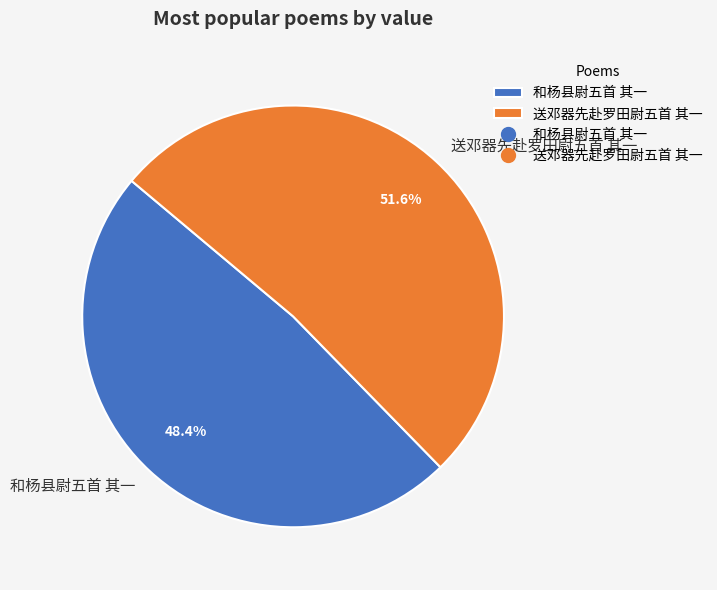

What is the ratio of the value at 送邓器先赴罗田尉五首 其一 to the value at 和杨县尉五首 其一?

1.1